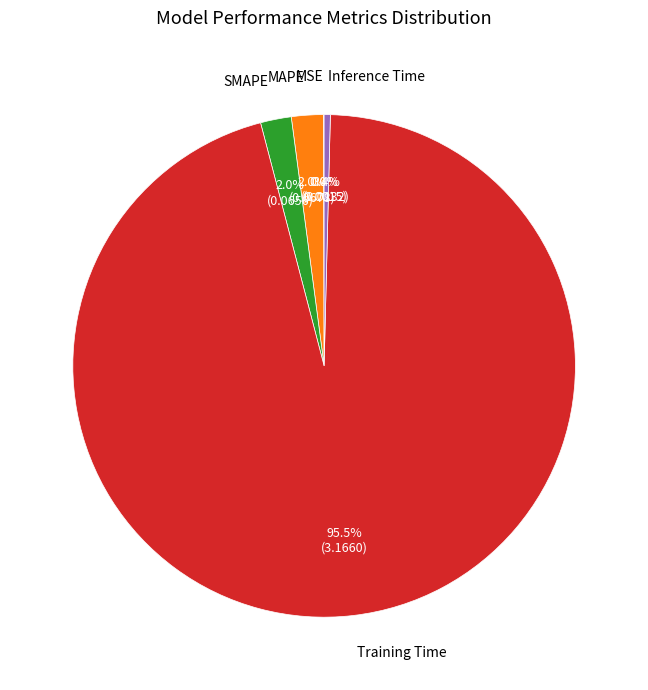

Is there a majority slice in this chart?

Yes